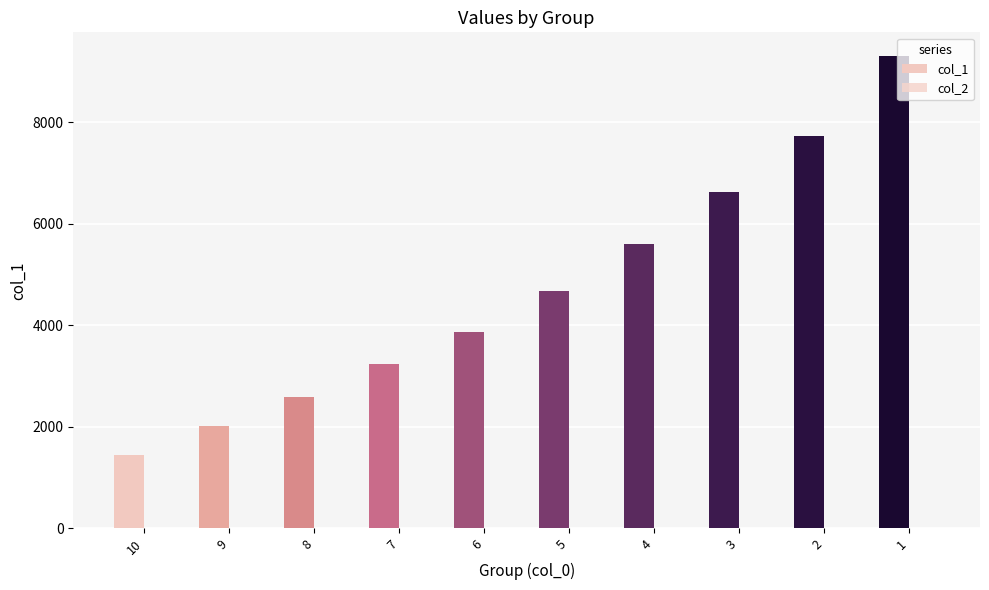

What is the smallest value displayed?

1.4